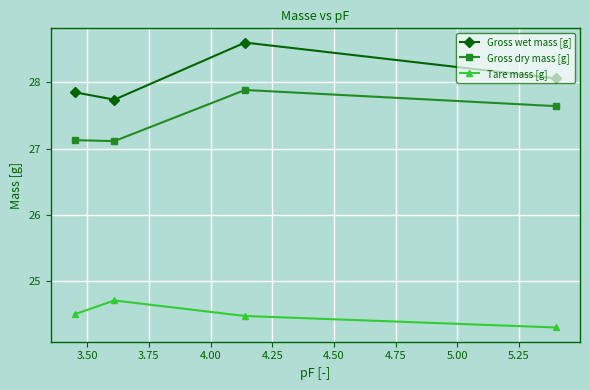

In Gross dry mass [g], how many points are lower than both neighbors (excluding endpoints)?

1